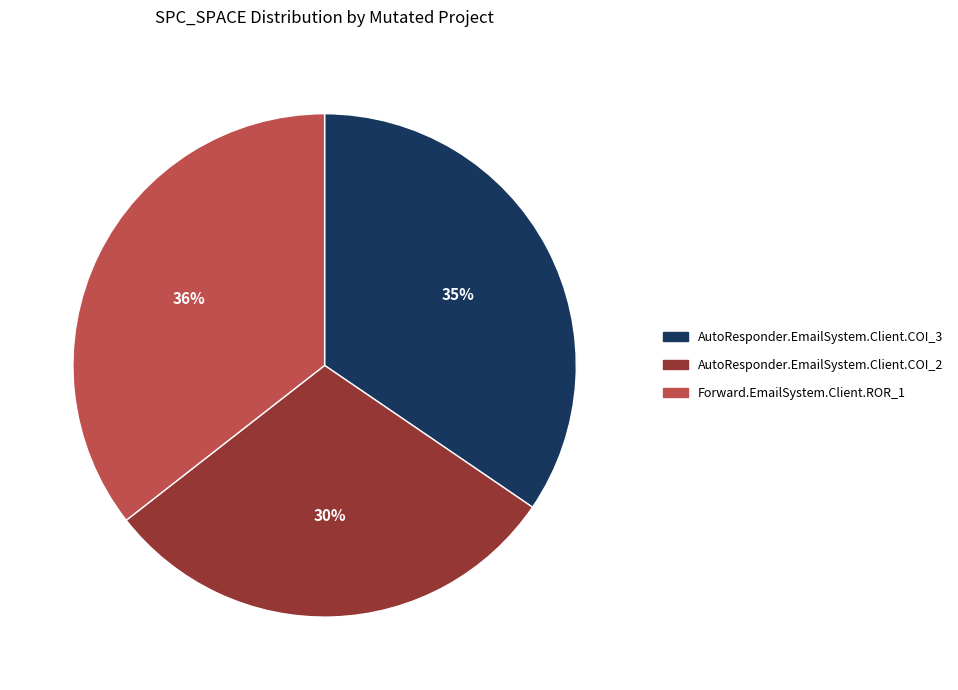

How many slices are in this pie chart?

3